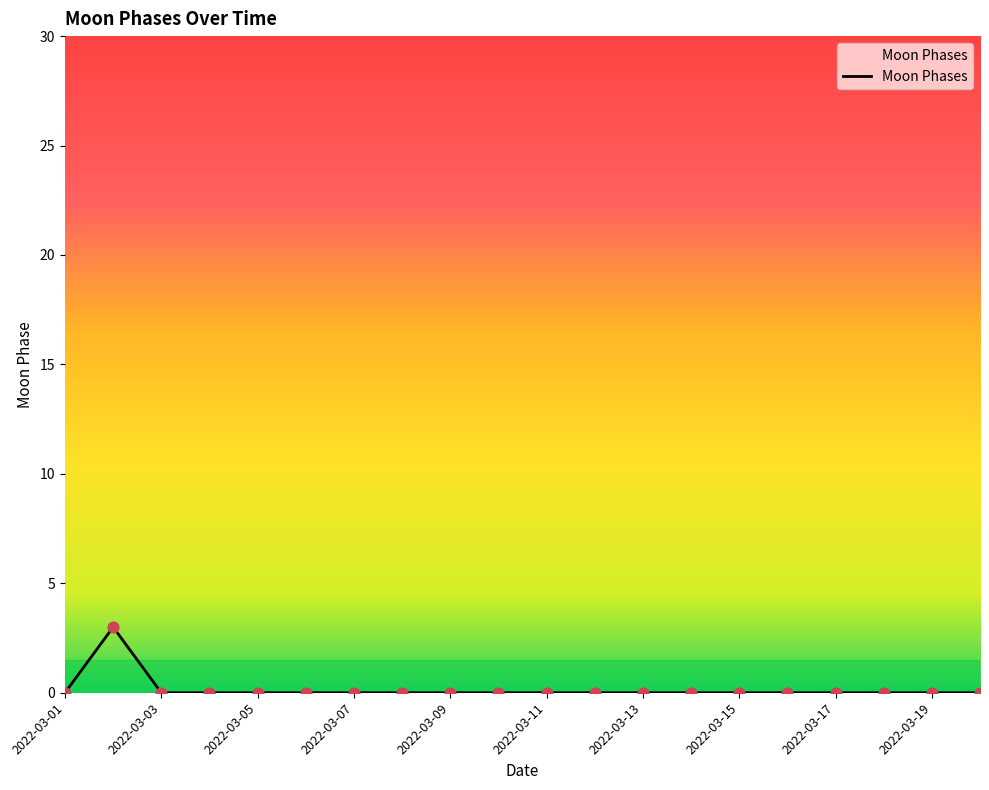

What is the difference between the maximum and minimum values?

3